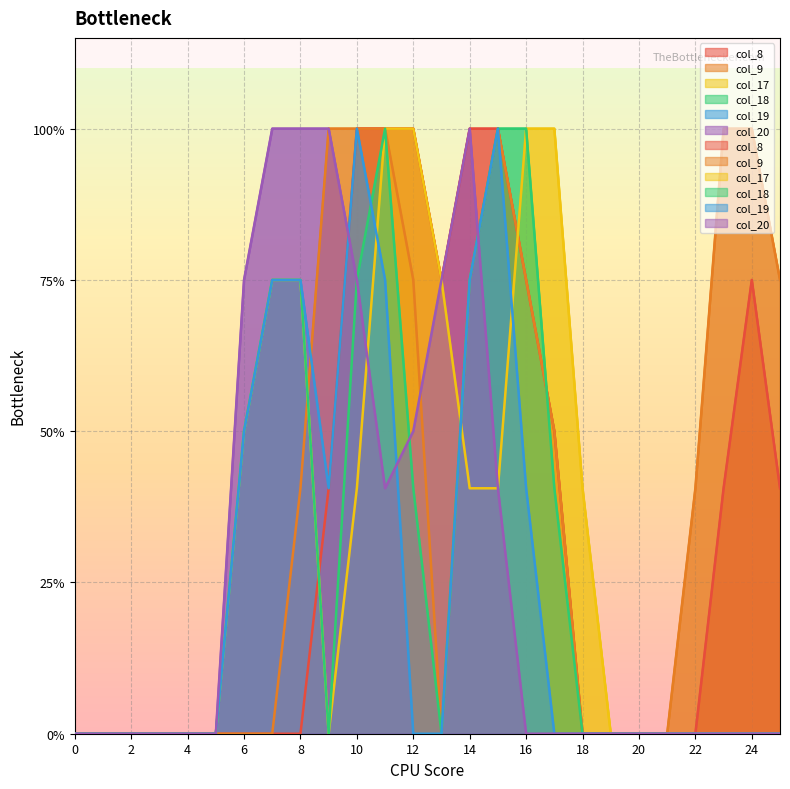

What are all the series names shown in the legend?

col_8, col_9, col_17, col_18, col_19, col_20